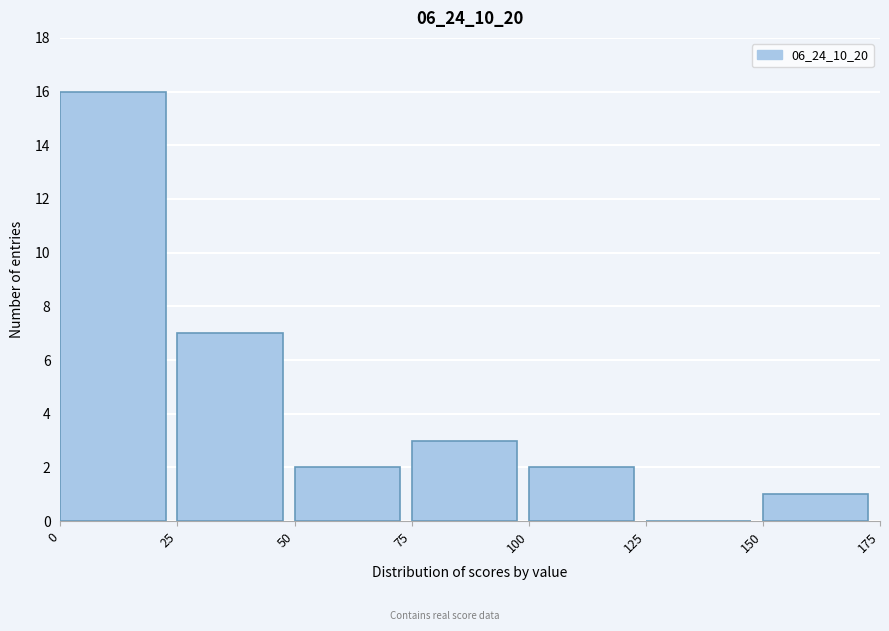

Over which range of the x-axis is the bar tallest?

0 to 25